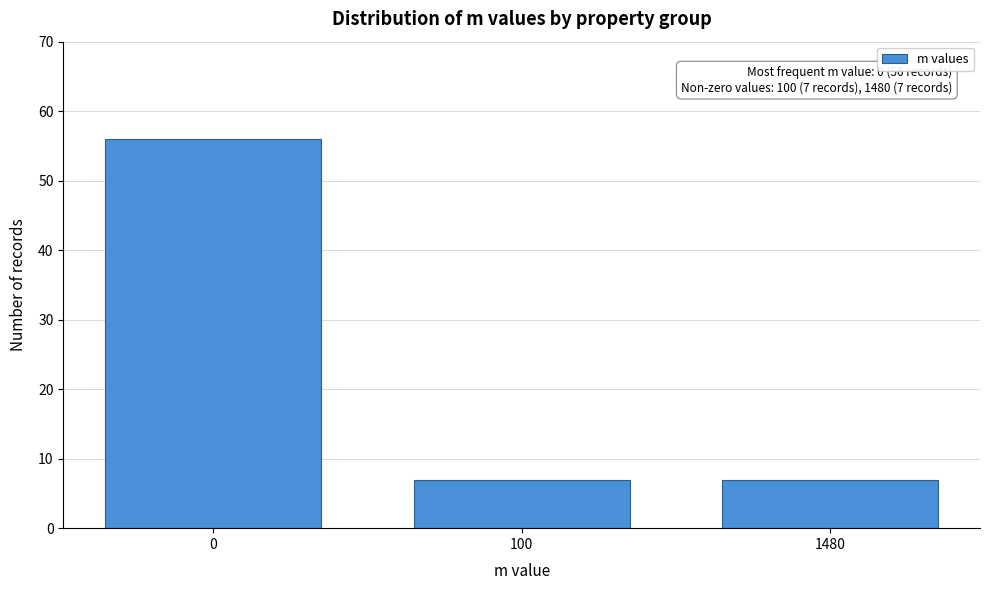

Reading left to right, extract all data points from this chart.

0=56	100=7	1480=7